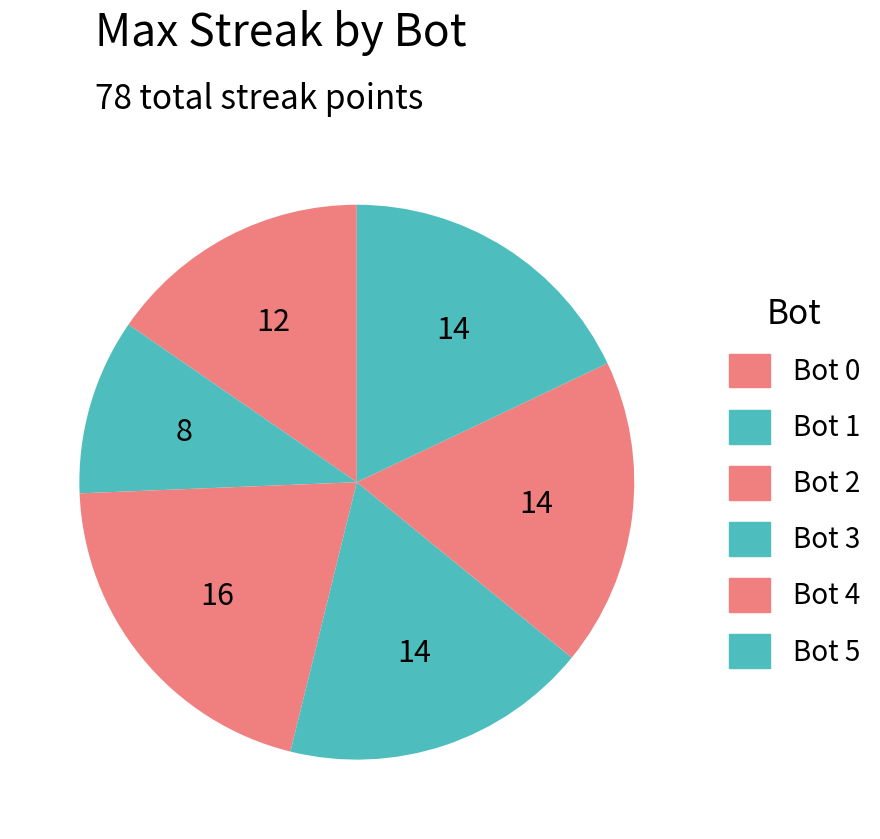

To the nearest percent, what percentage of the pie is Bot 2?

21%